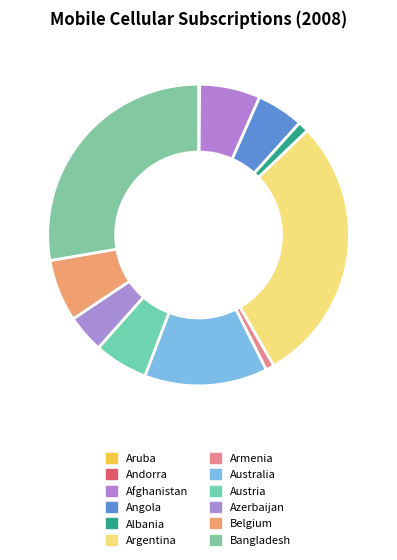

True or false: Australia accounts for 6% of the total.

False